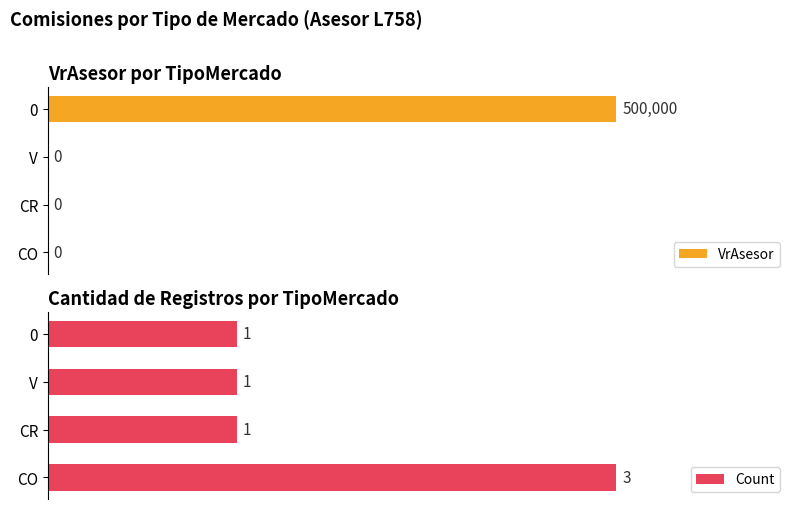

Which series has the largest total across all categories?

VrAsesor